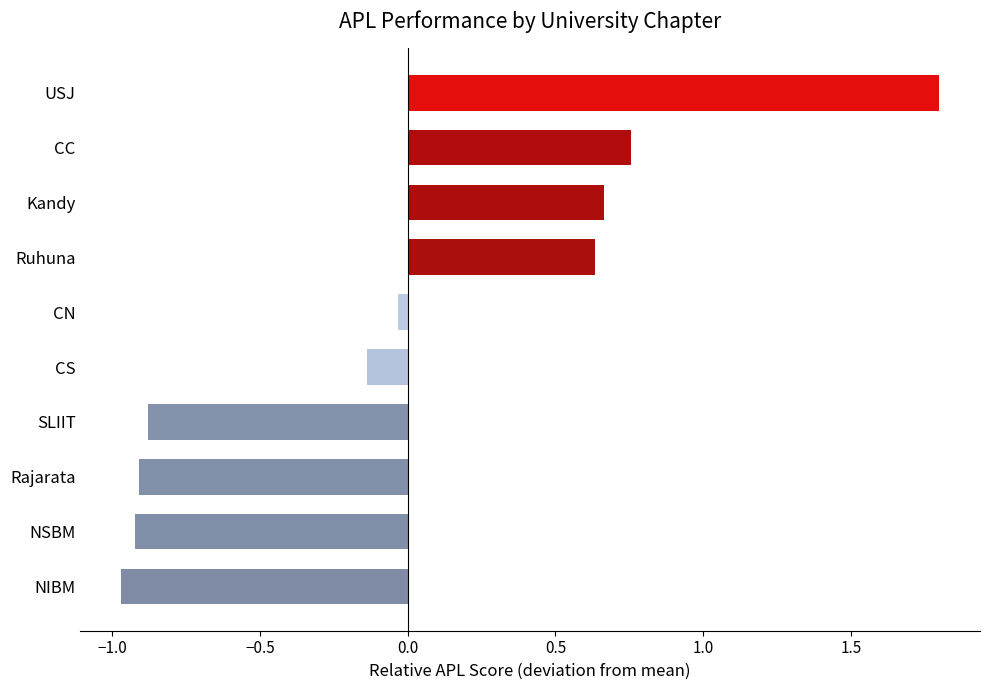

Which has a higher value, CC or NIBM?

CC